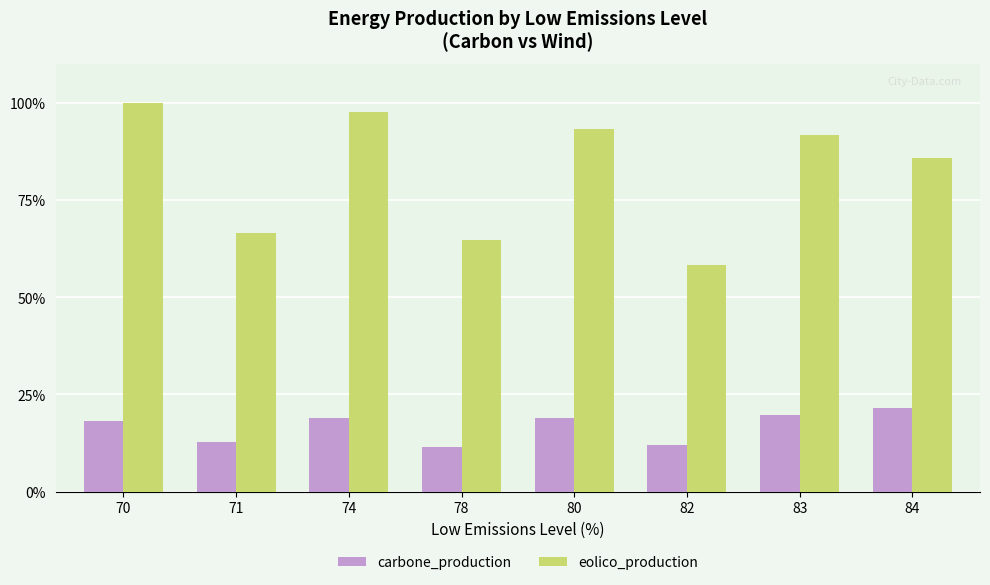

What is the maximum value for eolico_production?

100.0